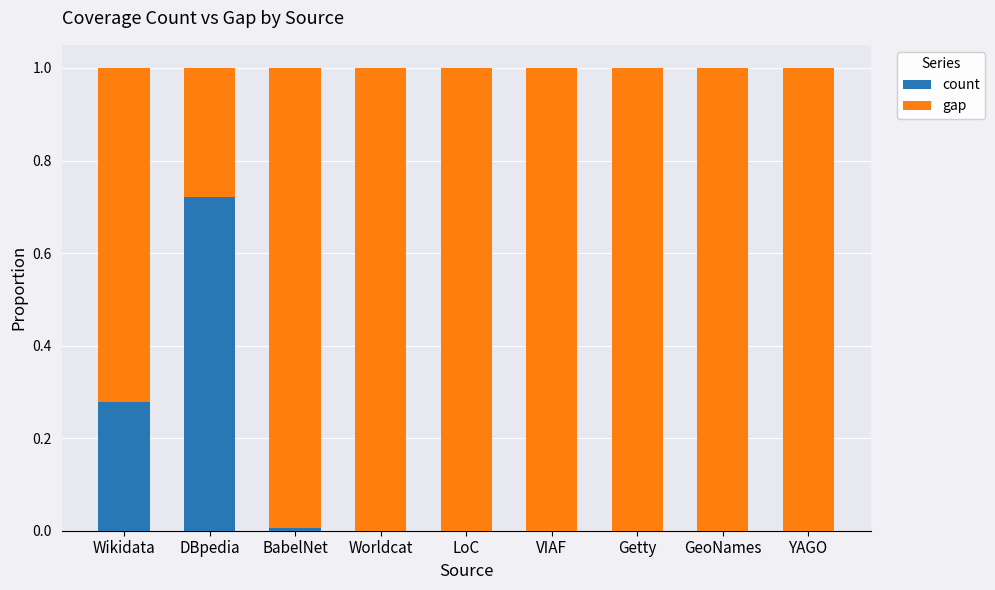

What is the sum of all count values?

1.0